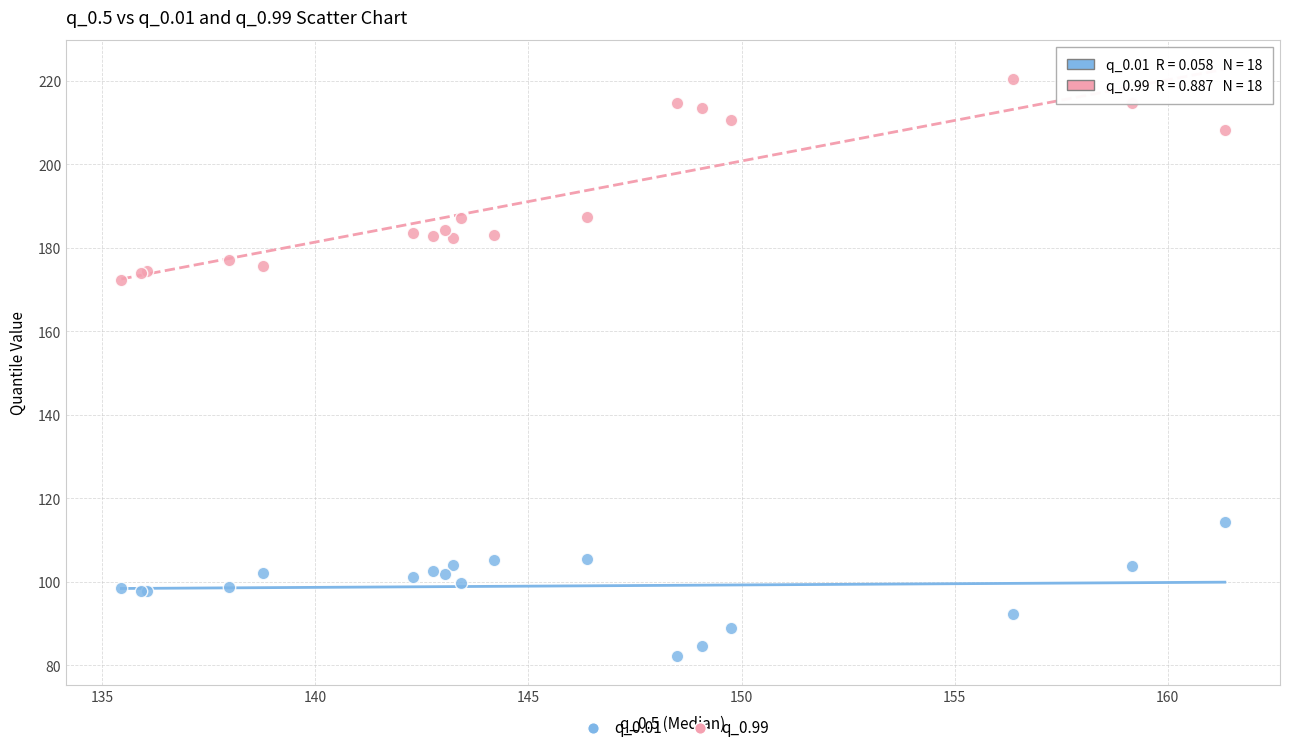

Which series contains the highest Y value?

q_0.99